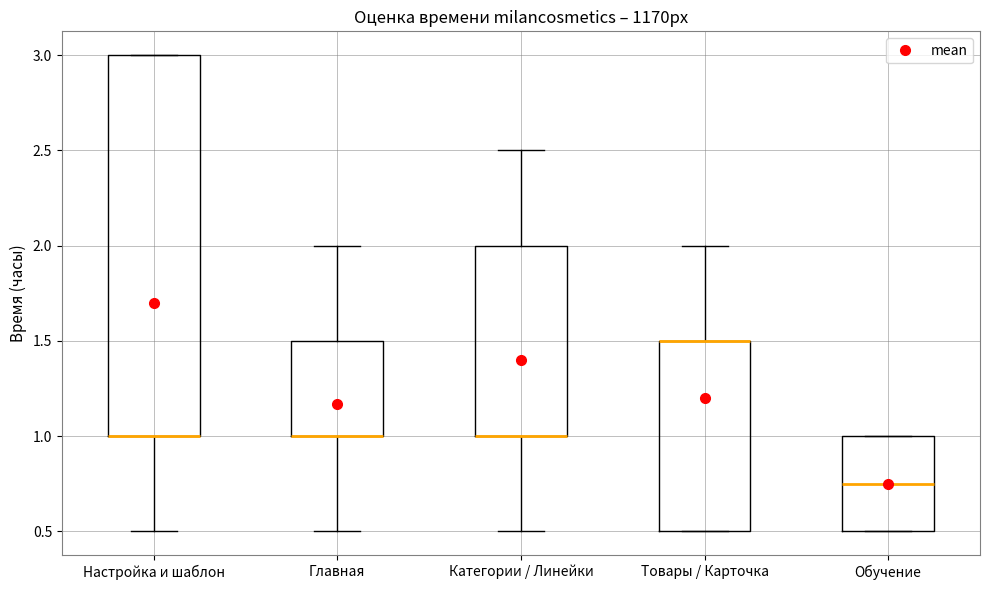

Where is the lower edge of the box for Настройка и шаблон on the y-axis? The values are not printed on the chart, so give them approximately, as read against the axis.

1.00